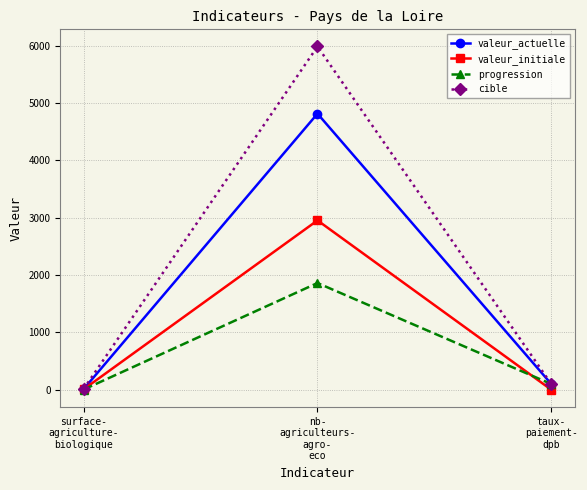

At which label does valeur_initiale first exceed 8?

surface-
agriculture-
biologique